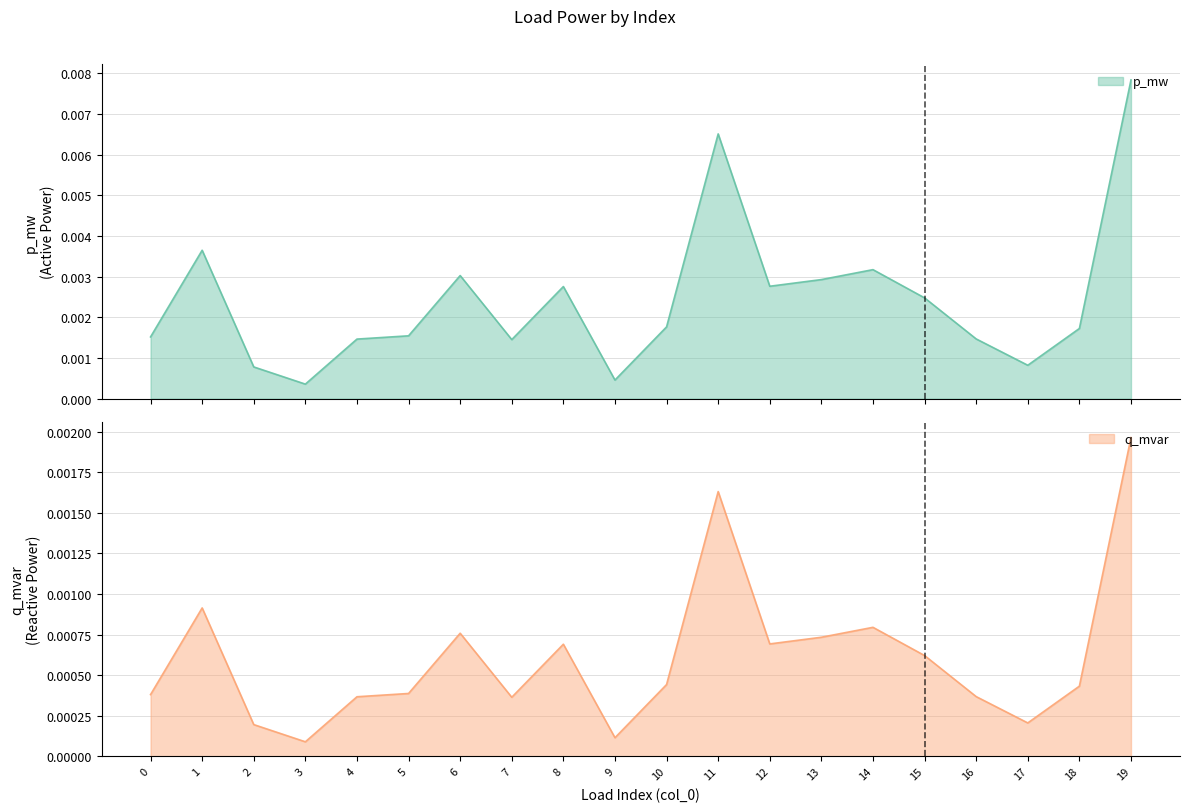

How many data points does each series have?

20